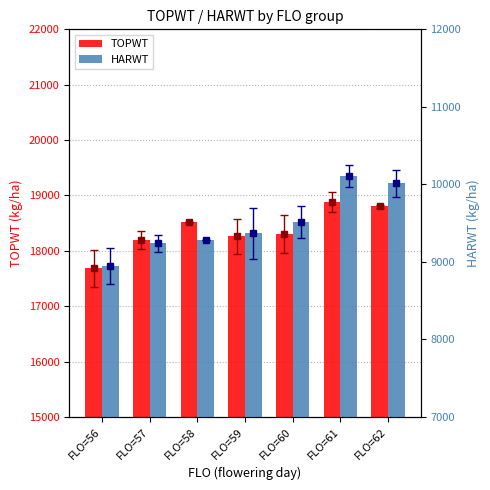

Reading left to right, list all the values displayed in this chart.

TOPWT: FLO=56=17687.8	FLO=57=18196.5	FLO=58=18516.0	FLO=59=18259.0	FLO=60=18304.9	FLO=61=18882.0	FLO=62=18801.0
HARWT: FLO=56=8946.0	FLO=57=9239.0	FLO=58=9279.0	FLO=59=9370.8	FLO=60=9513.0	FLO=61=10108.7	FLO=62=10014.7